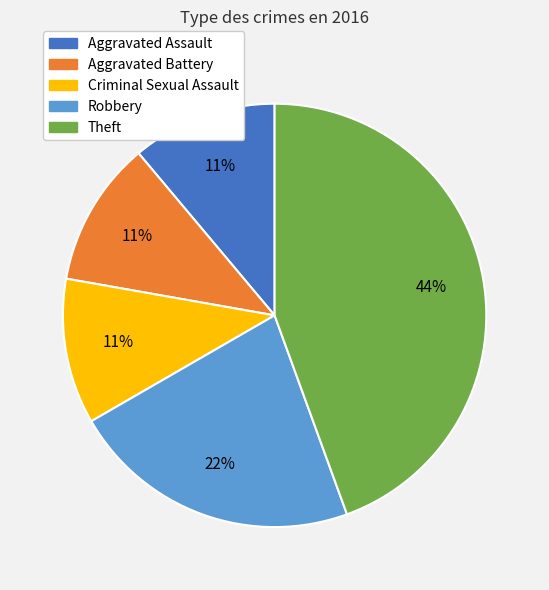

Which slice is the largest?

Theft